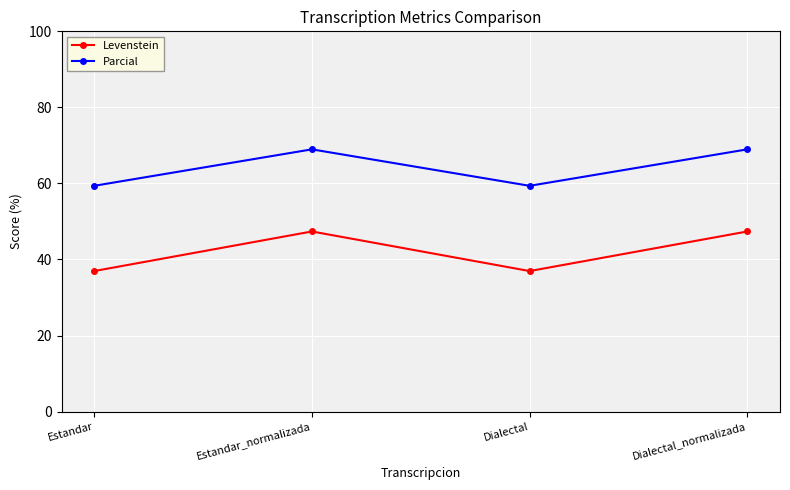

What is the total value across all series at Dialectal?

96.3